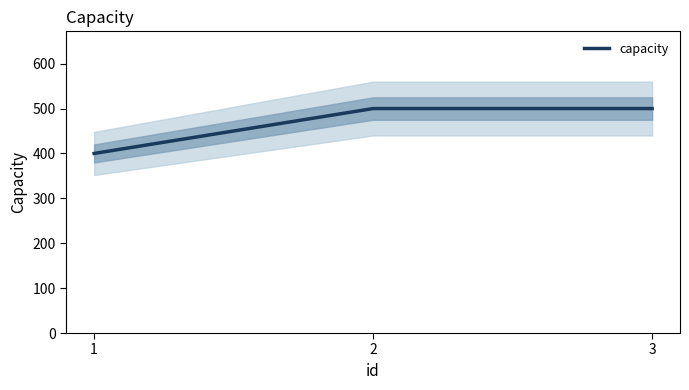

List the labels in order of value, smallest first.

1, 2, 3